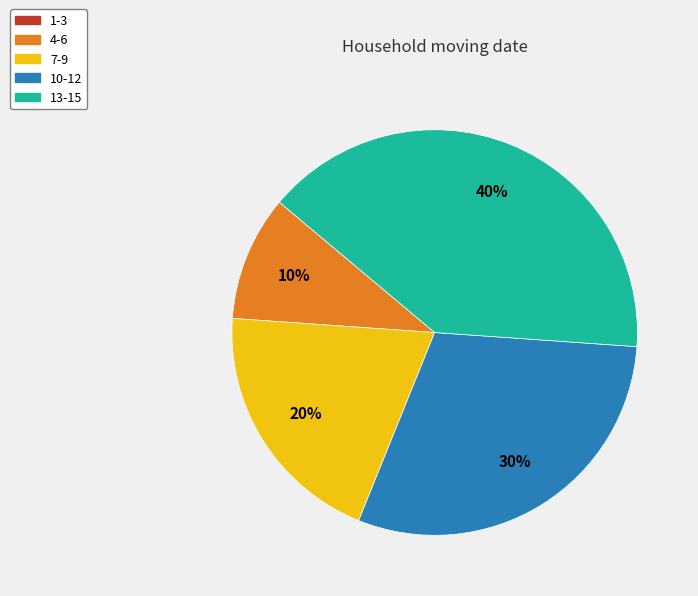

To the nearest percent, what is the difference between the largest and smallest slice percentages?

30%